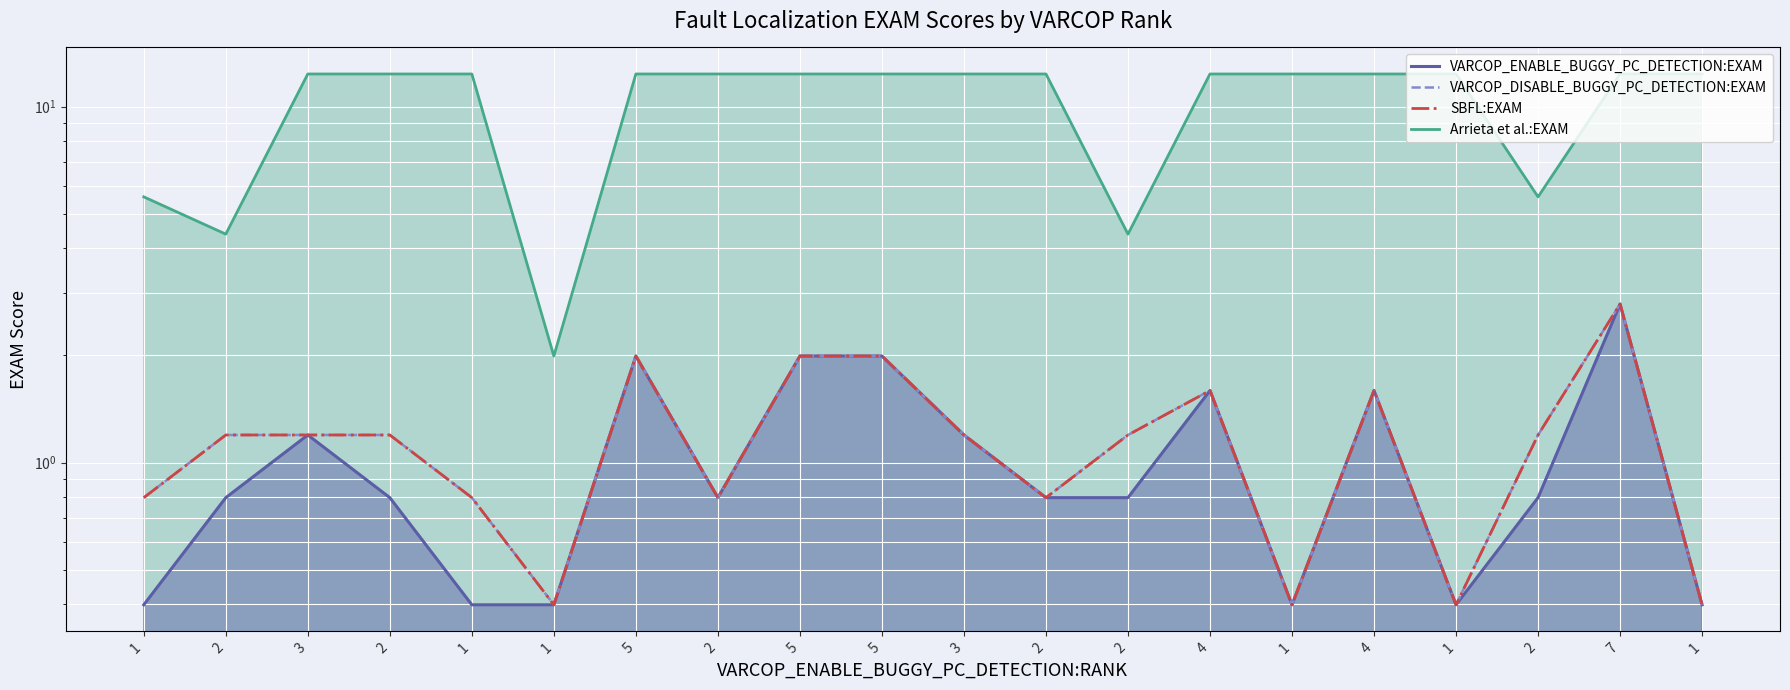

What is the value of the VARCOP_ENABLE_BUGGY_PC_DETECTION:EXAM point at the 13th from the left?

0.8